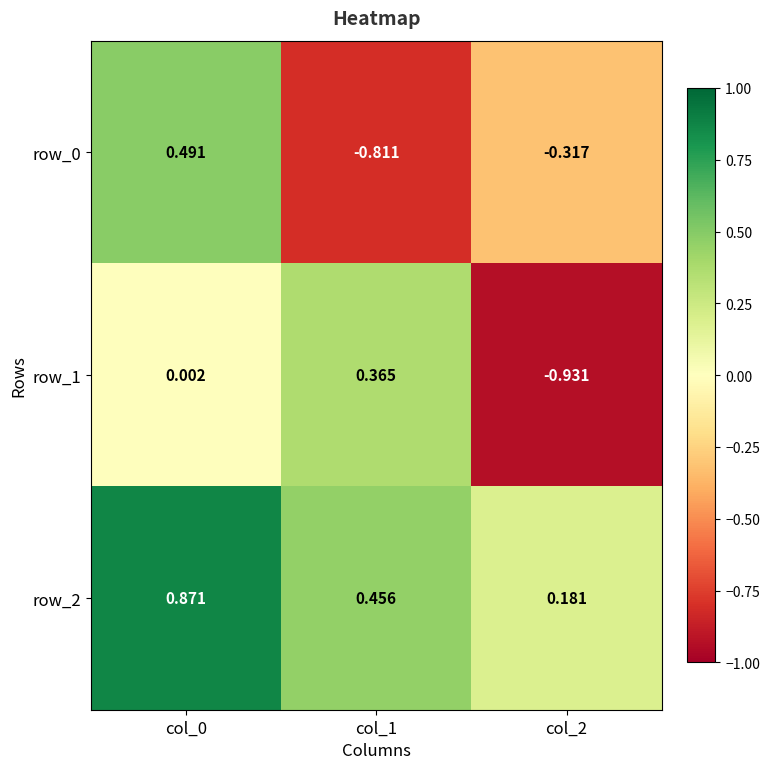

Is the value of row_2 at col_0 greater than the value of row_0 at col_2?

Yes